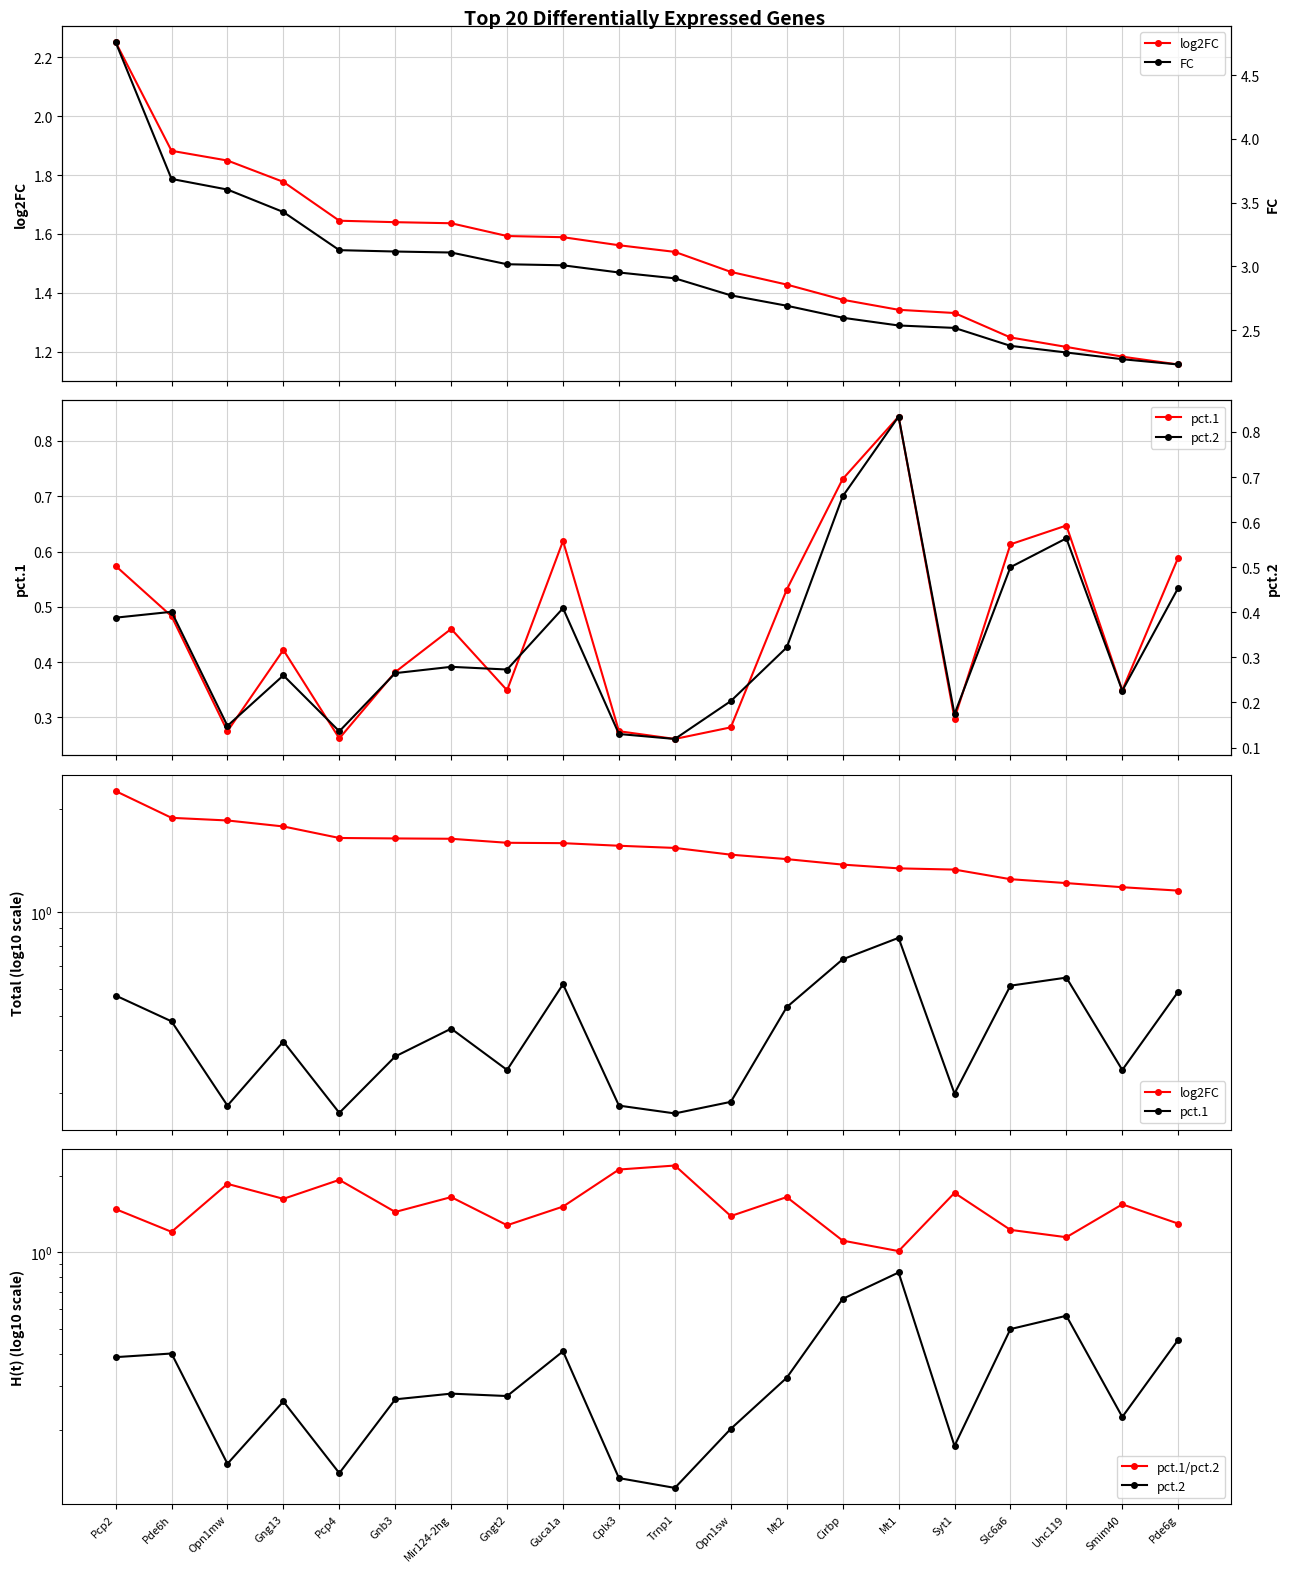

At which category is the sum across all series the highest?

Pcp2